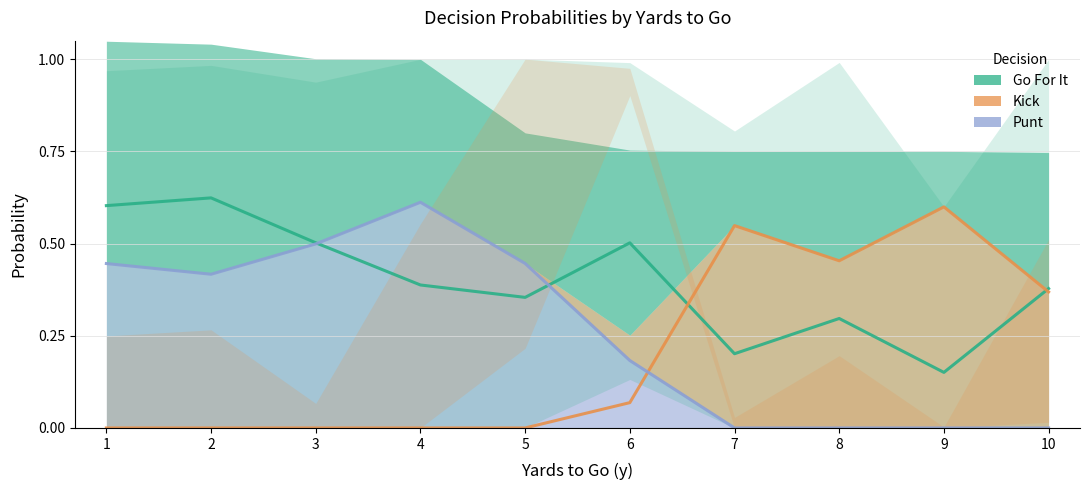

How many intersections are there between gofor and kick?

2